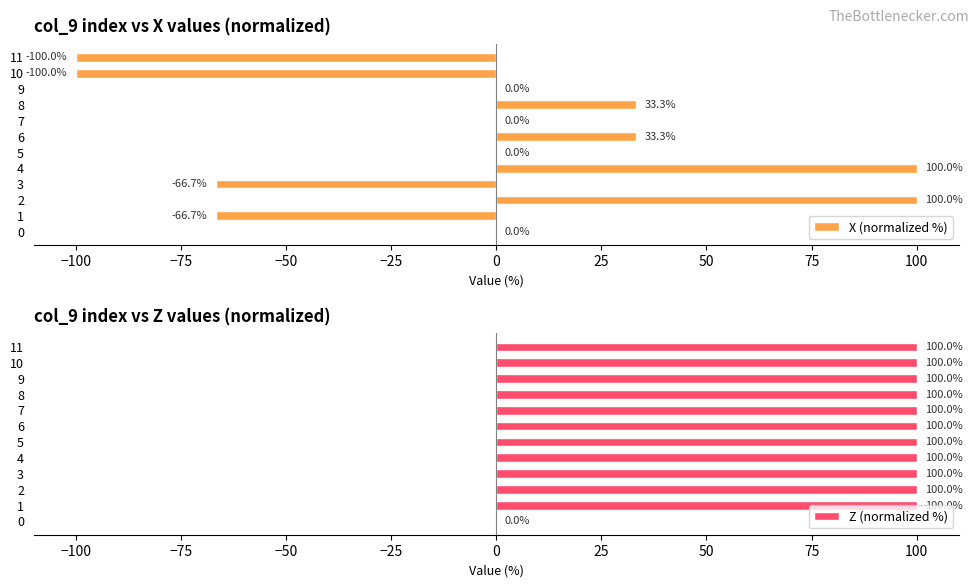

What is the approximate value of X (normalized %) at 10?

-100.0